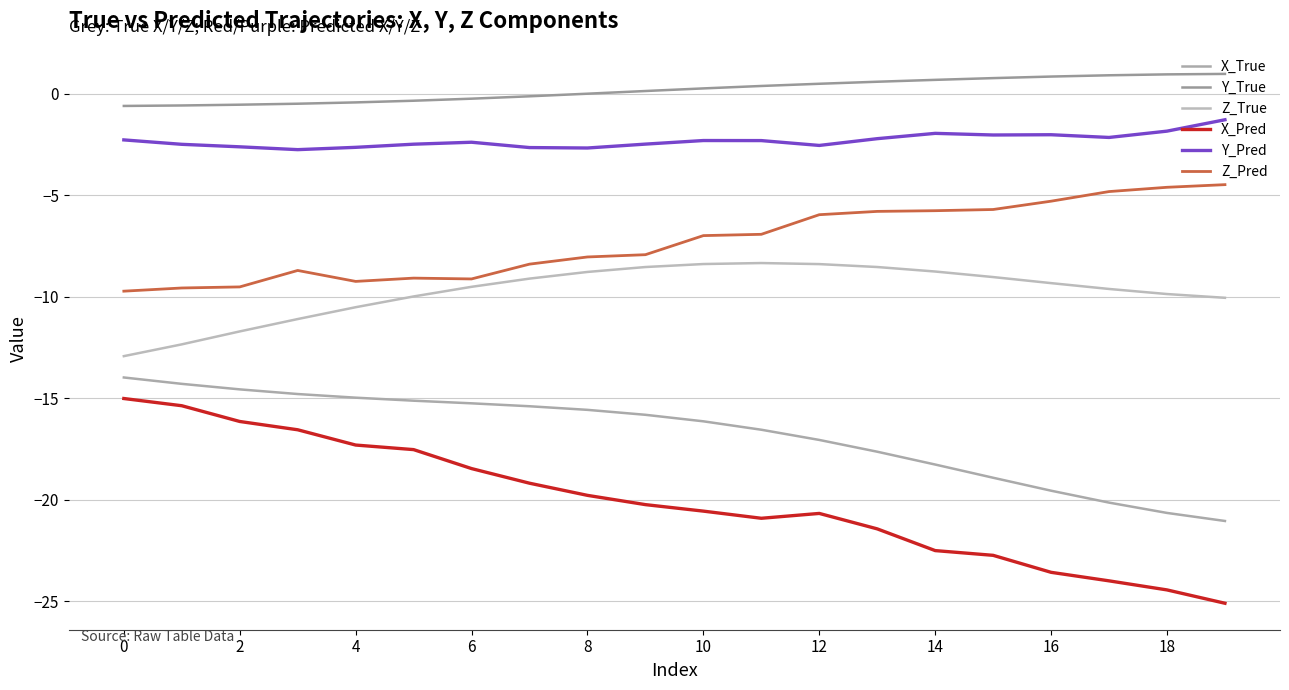

Which series has the largest total across all categories?

Y_True